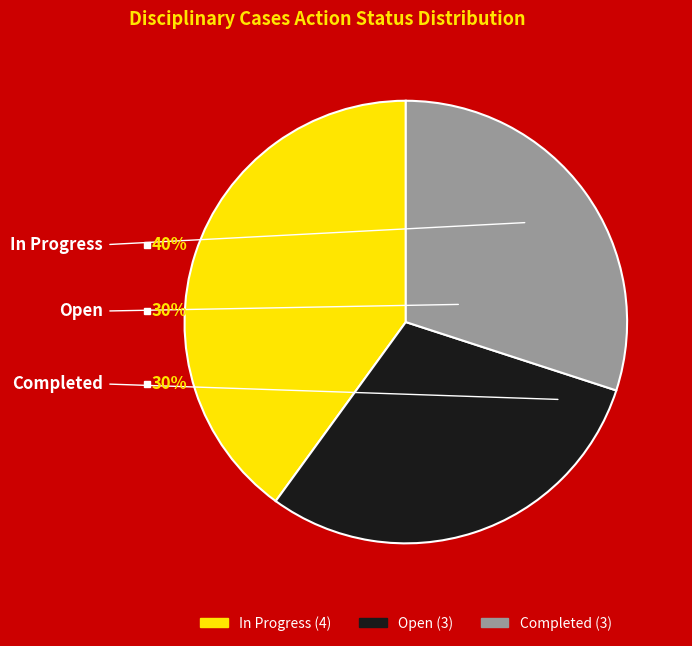

Rank the categories by value from lowest to highest.

Open, Completed, In Progress